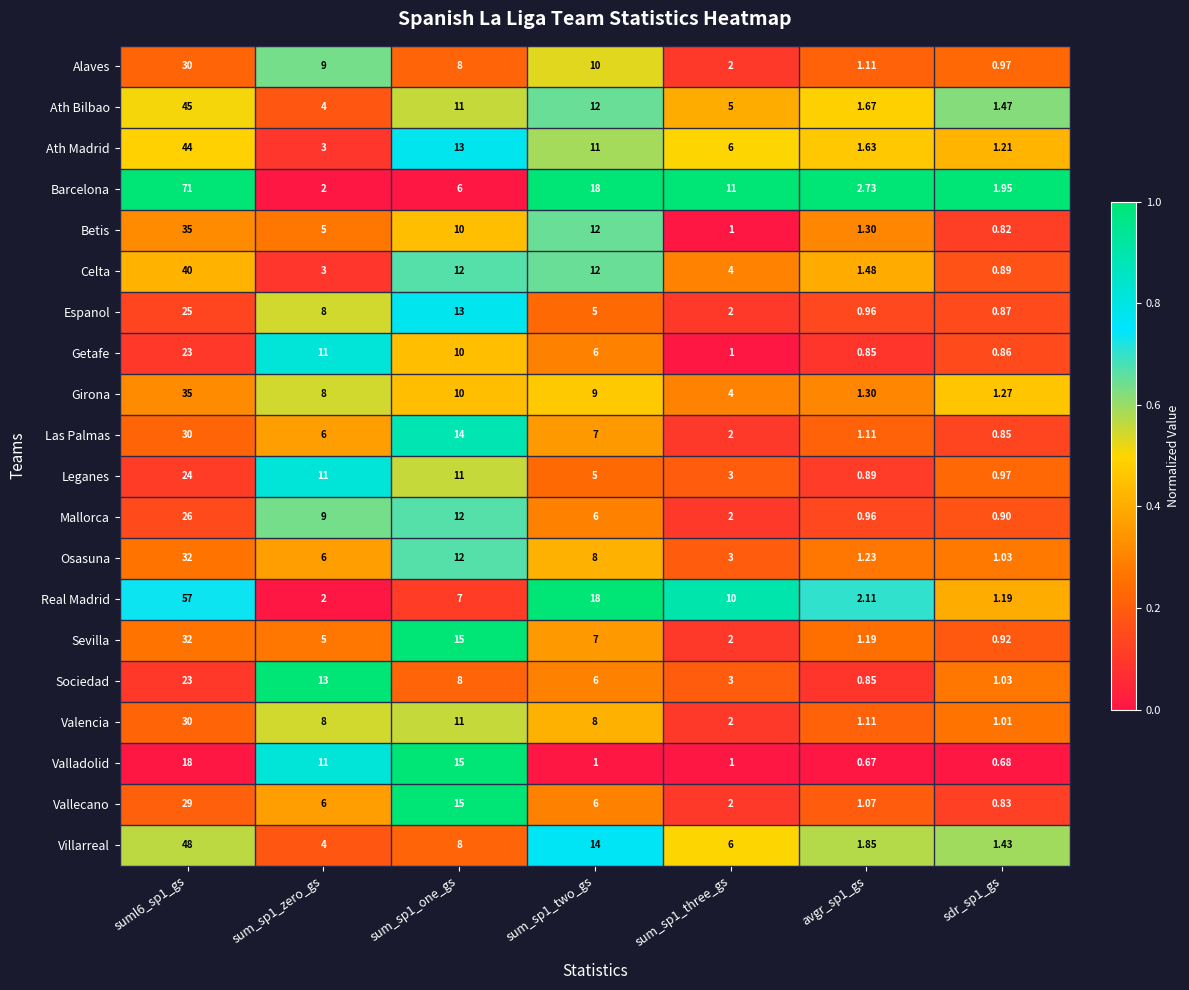

Is the value of Getafe at sum_sp1_three_gs greater than the value of Mallorca at sum_sp1_zero_gs?

No